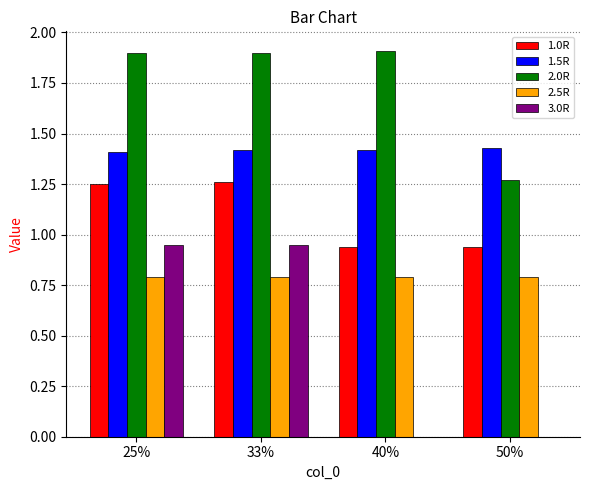

What is the sum of the 1.0R values at 40% and 50%?

1.9